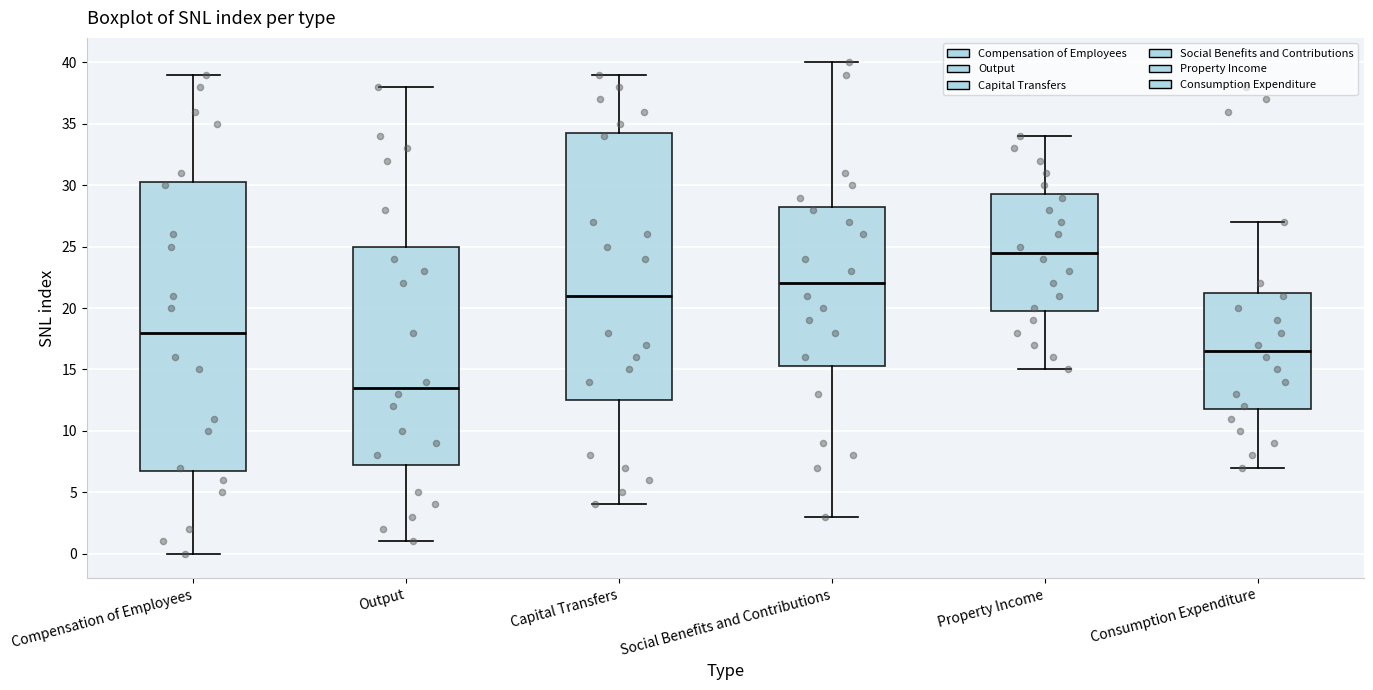

Which box has the lowest median line?

Output